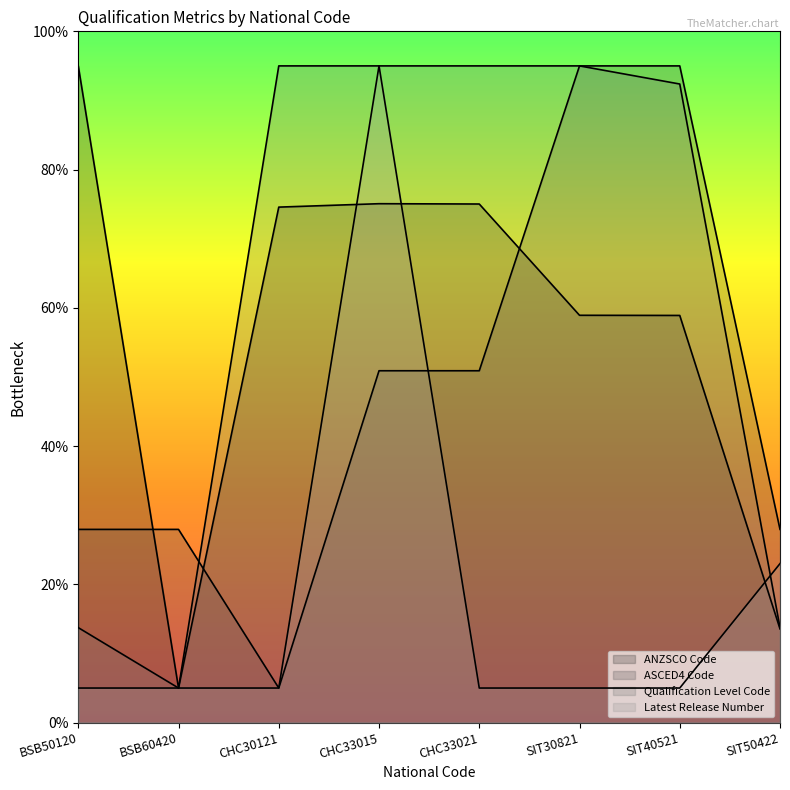

What is the sum of the Qualification Level Code values at SIT40521 and CHC33021?

187.4